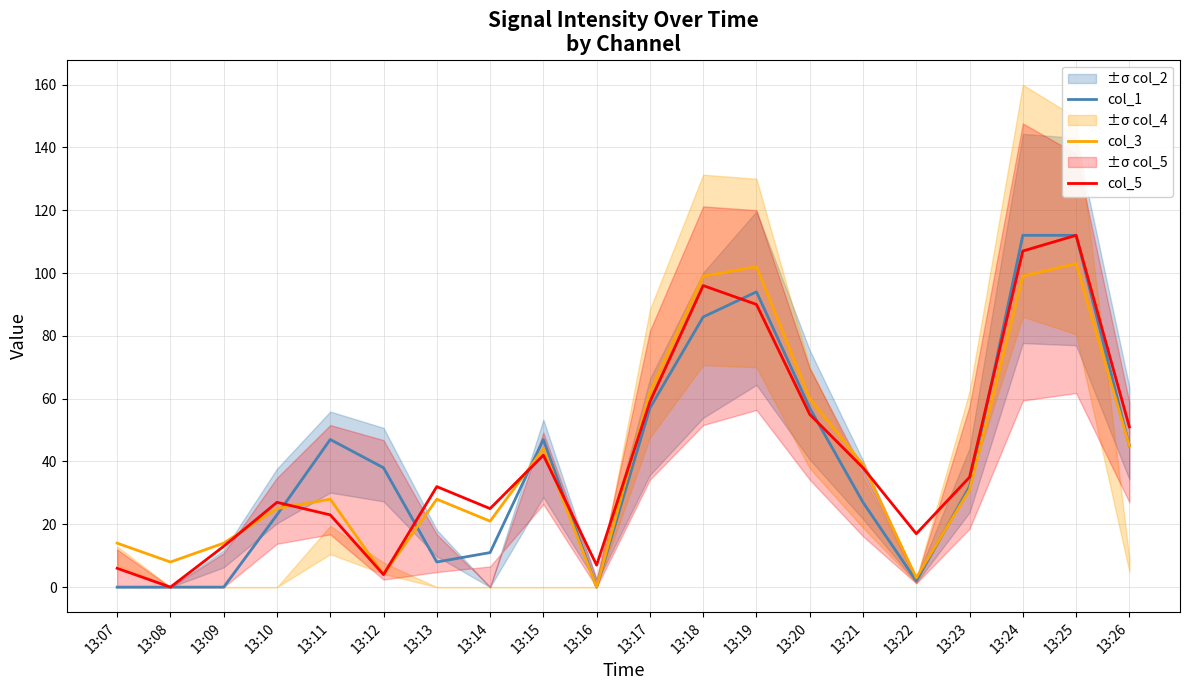

At which category is the sum across all series the highest?

13:25